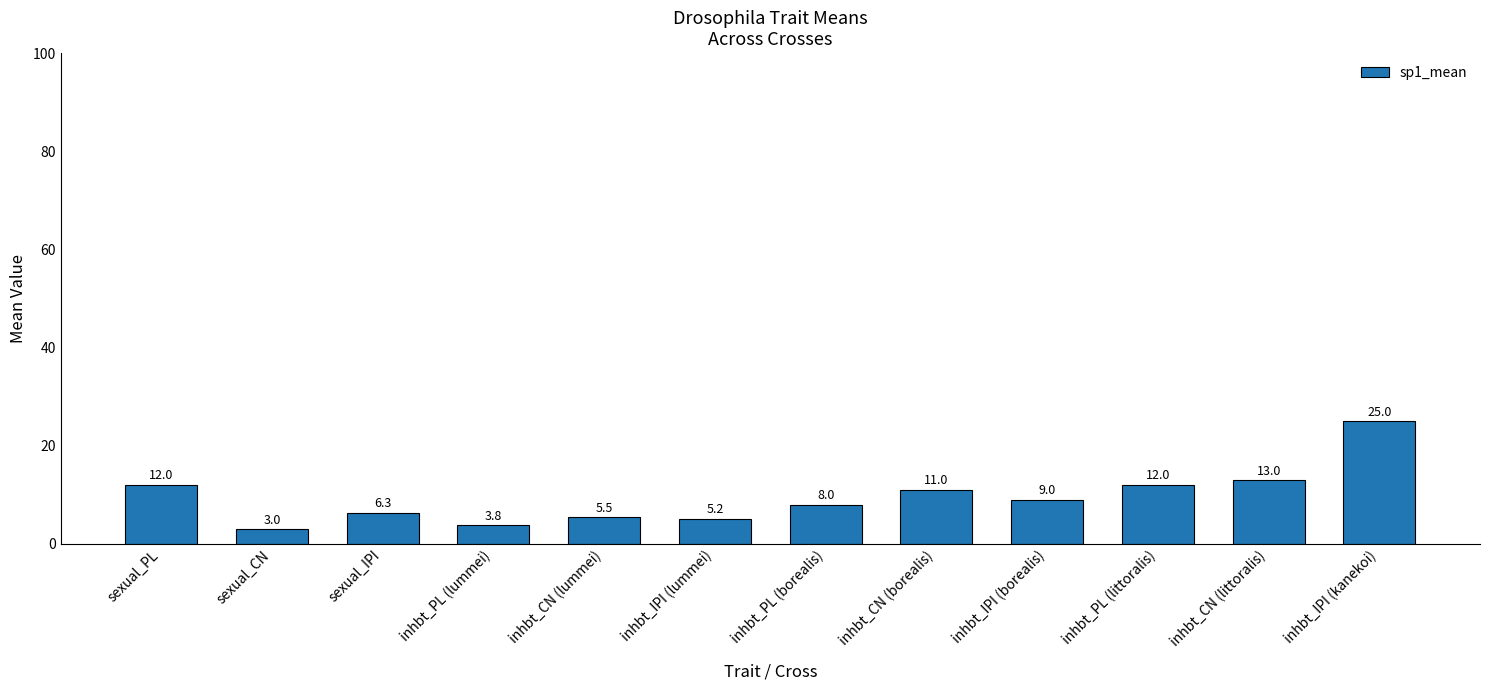

What is the smallest value displayed?

3.0